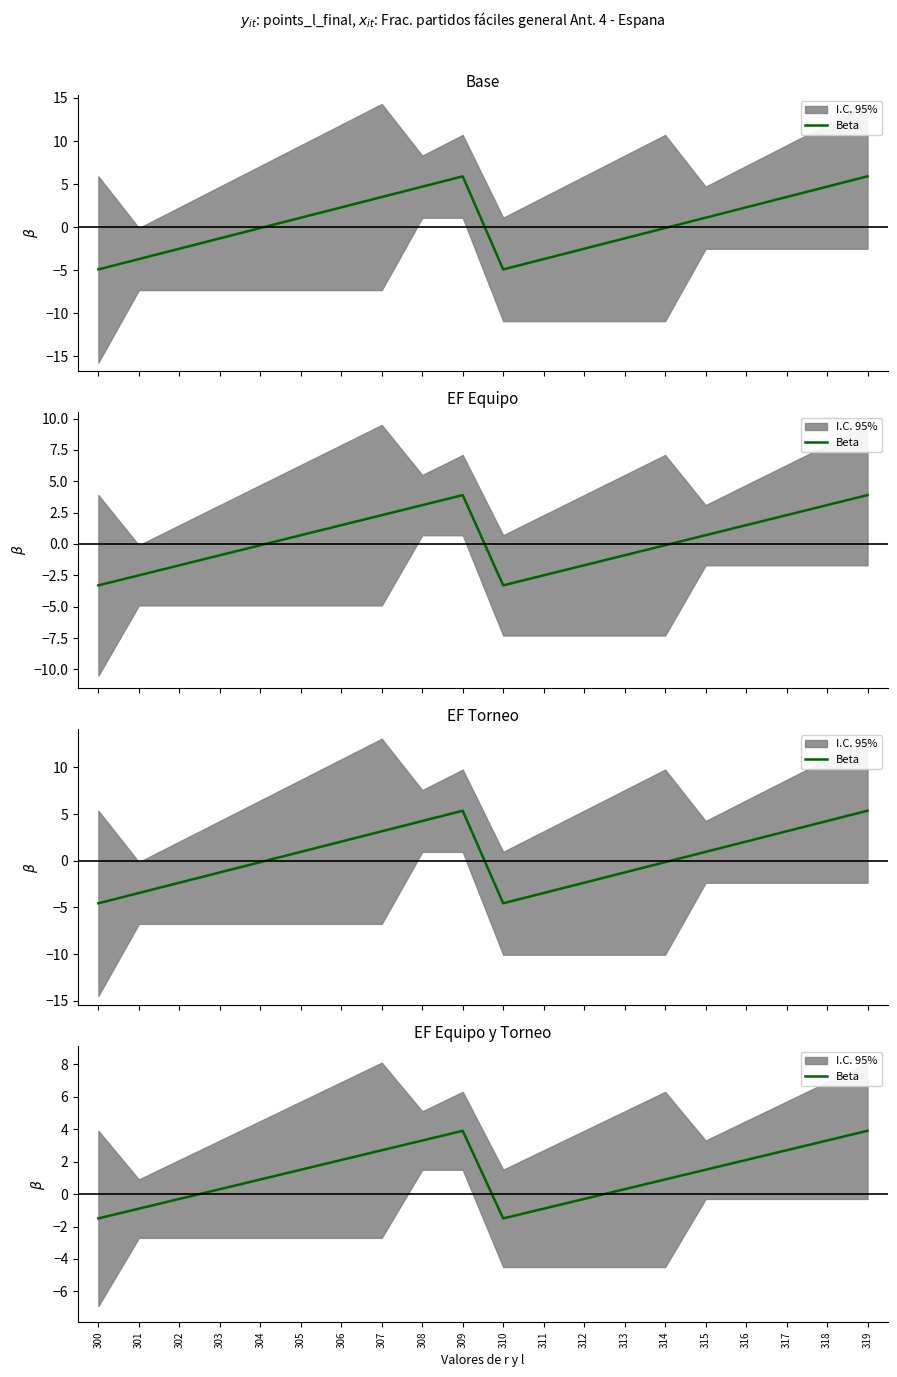

What is the difference between the maximum and minimum values?

5.4